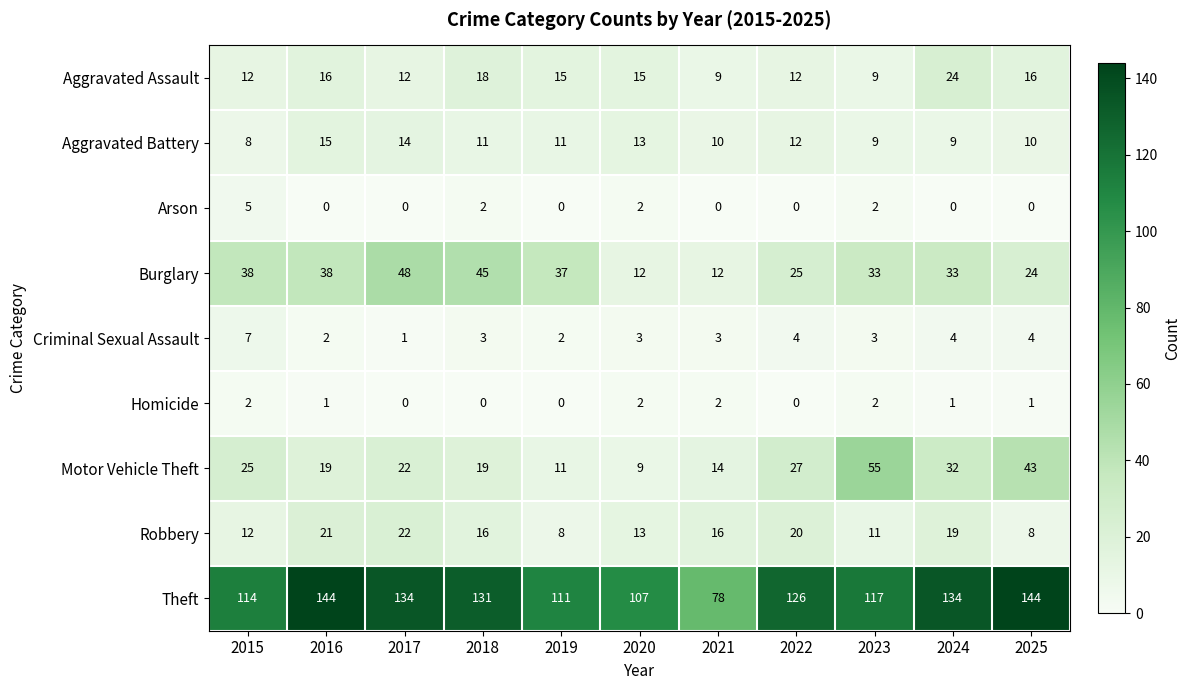

Which series has the widest spread of values?

Theft